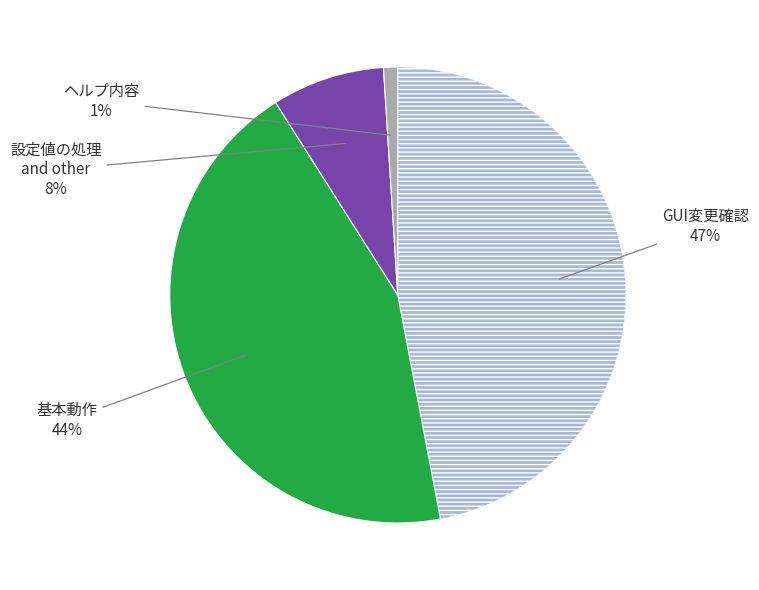

To the nearest percent, what is the difference between the largest and smallest slice percentages?

46%